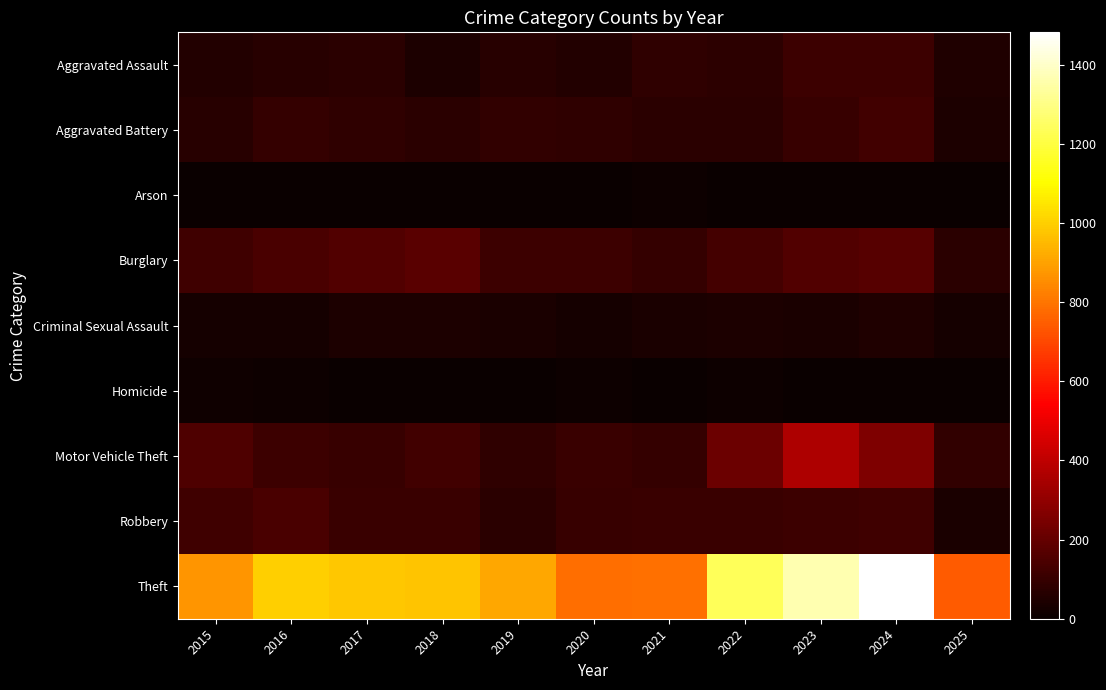

Reading right to left, list all the values displayed in this chart.

Aggravated Assault: 2025=47	2024=112	2023=110	2022=78	2021=86	2020=56	2019=65	2018=43	2017=72	2016=66	2015=54
Aggravated Battery: 2025=46	2024=127	2023=103	2022=71	2021=75	2020=82	2019=88	2018=70	2017=83	2016=93	2015=64
Arson: 2025=3	2024=2	2023=2	2022=4	2021=8	2020=4	2019=2	2018=3	2017=1	2016=2	2015=2
Burglary: 2025=74	2024=169	2023=161	2022=132	2021=95	2020=110	2019=110	2018=176	2017=162	2016=139	2015=121
Criminal Sexual Assault: 2025=28	2024=49	2023=38	2022=43	2021=36	2020=27	2019=36	2018=43	2017=44	2016=28	2015=28
Homicide: 2025=0	2024=2	2023=3	2022=10	2021=2	2020=6	2019=0	2018=2	2017=5	2016=8	2015=13
Motor Vehicle Theft: 2025=87	2024=259	2023=363	2022=219	2021=96	2020=109	2019=84	2018=127	2017=104	2016=110	2015=152
Robbery: 2025=39	2024=120	2023=113	2022=108	2021=105	2020=102	2019=75	2018=107	2017=105	2016=144	2015=117
Theft: 2025=741	2024=1482	2023=1363	2022=1235	2021=791	2020=782	2019=914	2018=977	2017=979	2016=999	2015=874